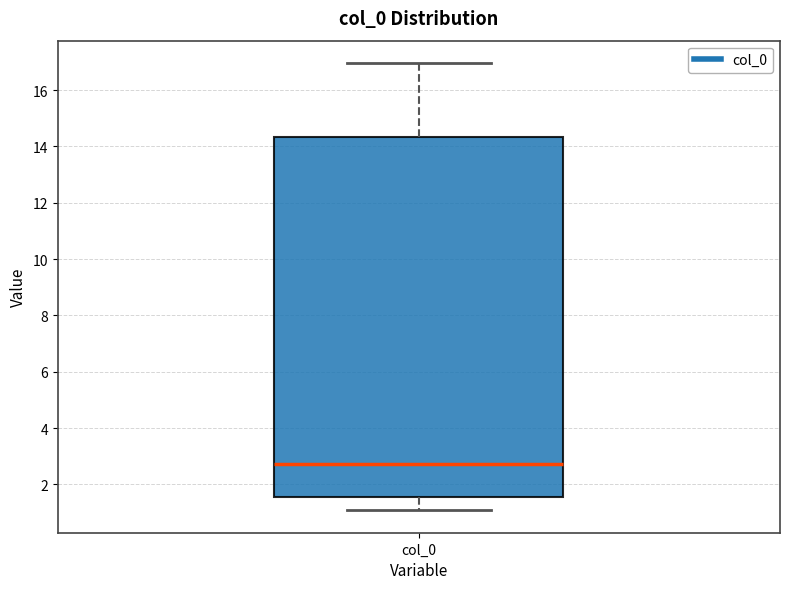

Transcribe this box plot: give where the median line is, the range the box spans, and where the two whiskers end, as read against the y-axis. The values are not printed on the chart, so give them approximately, as read against the axis.

median 2.8, box 1.6 to 14.4, whiskers 1.0 to 17.0